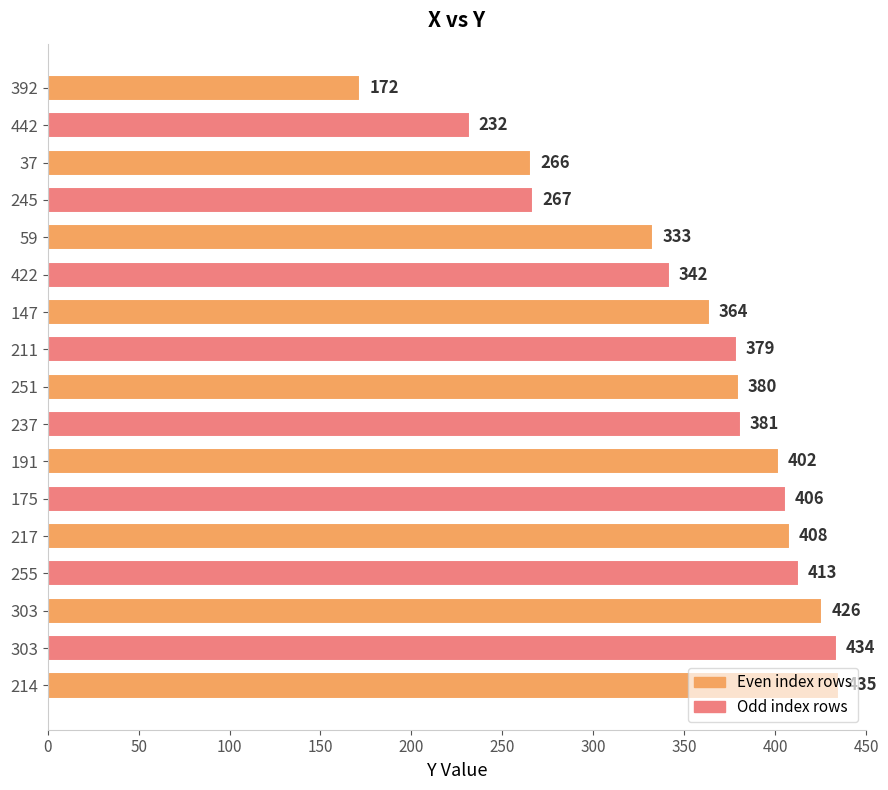

Does the chart contain any negative values?

No